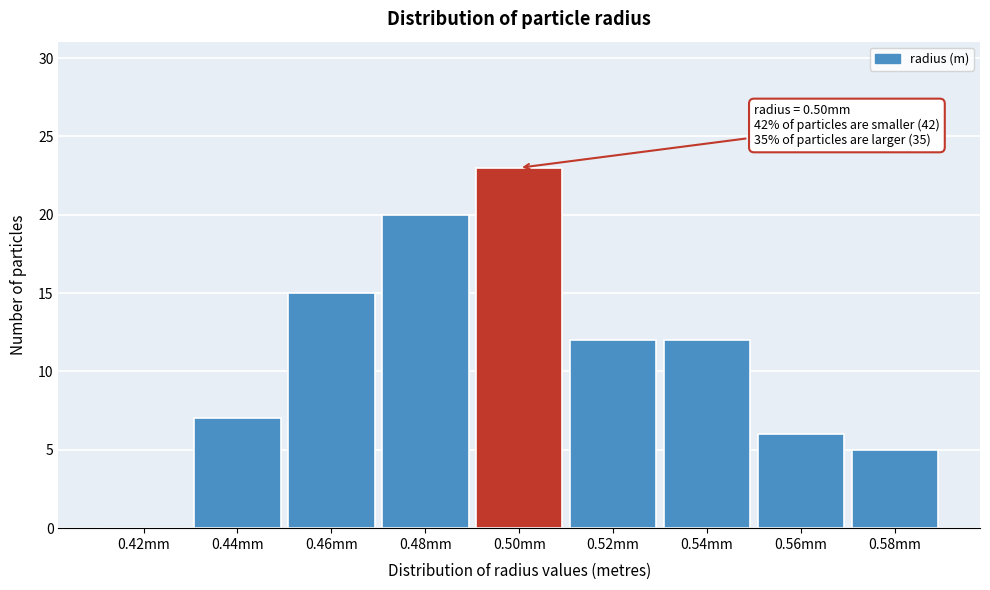

Reading right to left, transcribe all the data shown in this chart.

0.58mm=5	0.56mm=6	0.54mm=12	0.52mm=12	0.50mm=23	0.48mm=20	0.46mm=15	0.44mm=7	0.42mm=0